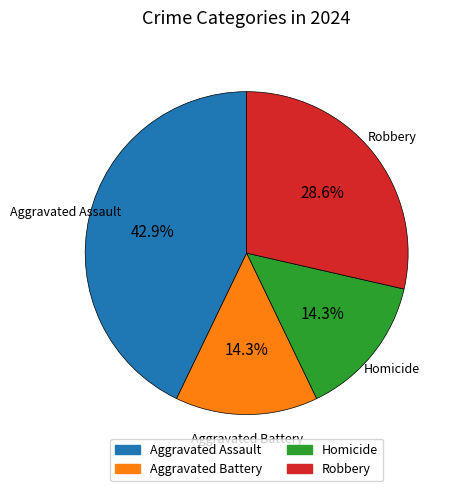

Is it true that Aggravated Assault is 43% of the pie?

True